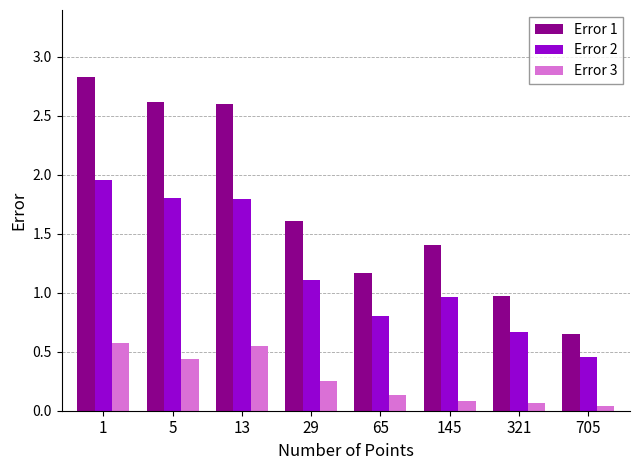

Which label corresponds to the largest value in the chart?

1